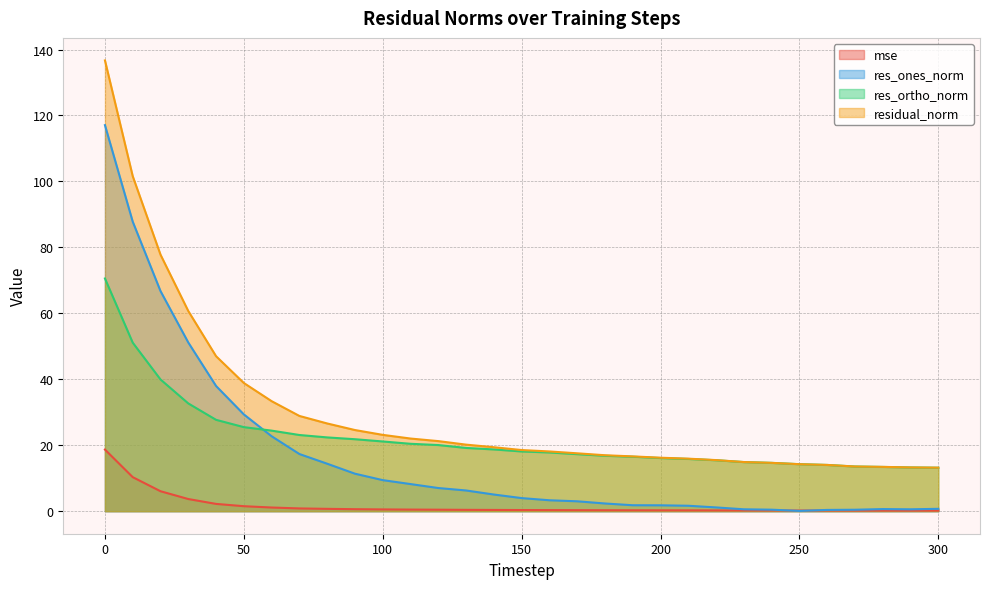

Reading left to right, list all the values displayed in this chart.

mse: 18.7	10.3	6.1	3.7	2.2	1.5	1.1	0.8	0.7	0.6	0.5	0.5	0.5	0.4	0.4	0.3	0.3	0.3	0.3	0.3	0.3	0.3	0.2	0.2	0.2	0.2	0.2	0.2	0.2	0.2	0.2
res_ones_norm: 117.1	87.8	66.7	51.2	38.0	29.3	22.7	17.3	14.4	11.4	9.4	8.2	7.0	6.3	5.1	4.0	3.3	3.0	2.3	1.8	1.8	1.6	1.1	0.6	0.5	0.1	0.4	0.4	0.6	0.6	0.7
res_ortho_norm: 70.6	51.1	39.9	32.7	27.7	25.5	24.4	23.1	22.4	21.8	21.1	20.4	20.1	19.2	18.7	18.1	17.8	17.3	16.8	16.5	16.1	15.8	15.5	14.9	14.6	14.3	14.0	13.5	13.4	13.3	13.2
residual_norm: 136.7	101.6	77.8	60.7	47.0	38.9	33.4	28.9	26.6	24.6	23.1	22.0	21.2	20.2	19.4	18.5	18.1	17.6	17.0	16.6	16.2	15.9	15.5	14.9	14.7	14.3	14.0	13.6	13.4	13.3	13.2